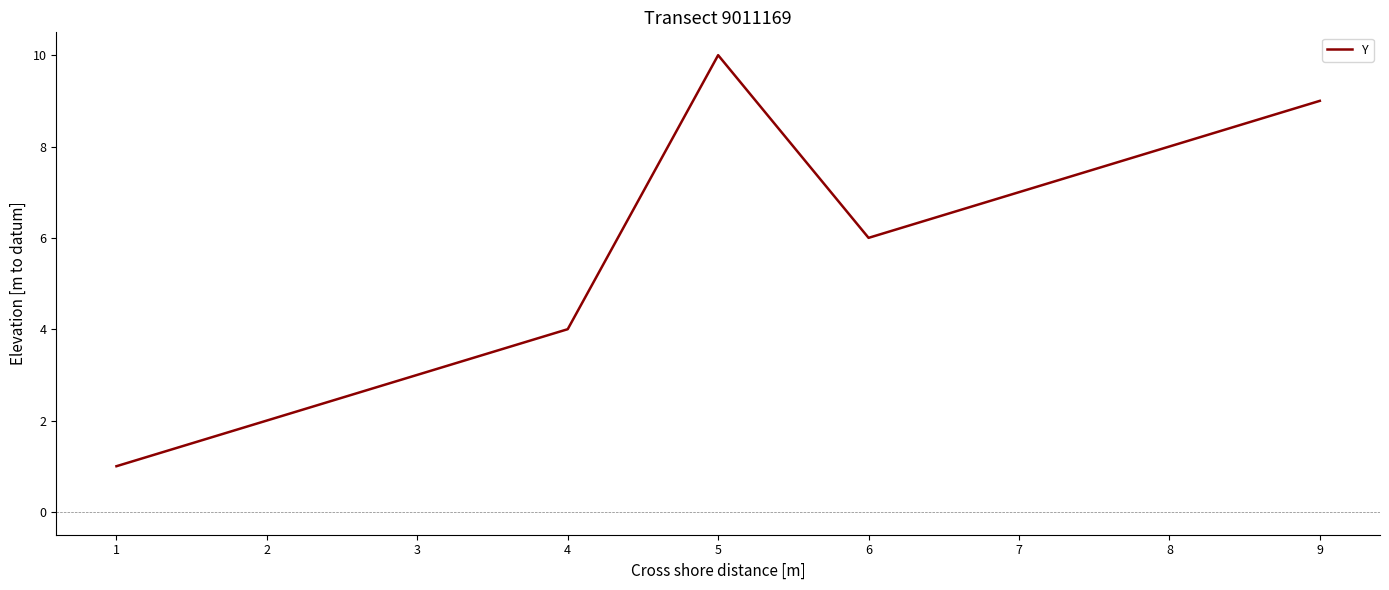

True or false: the data has more than 0 interior local peaks.

True